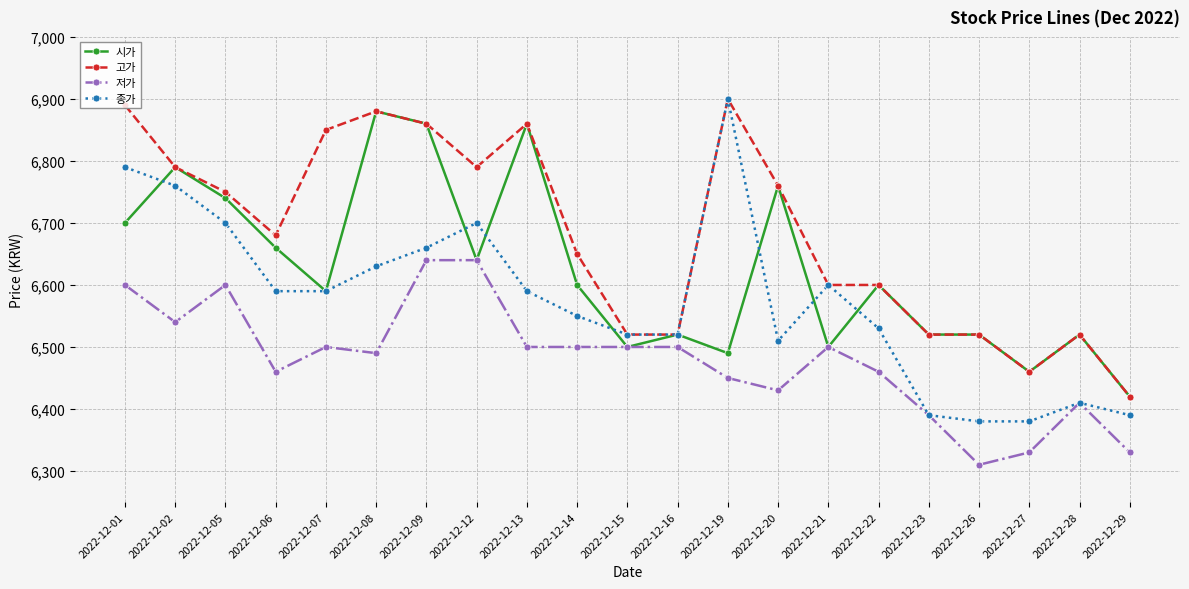

Which series has the widest spread of values?

종가